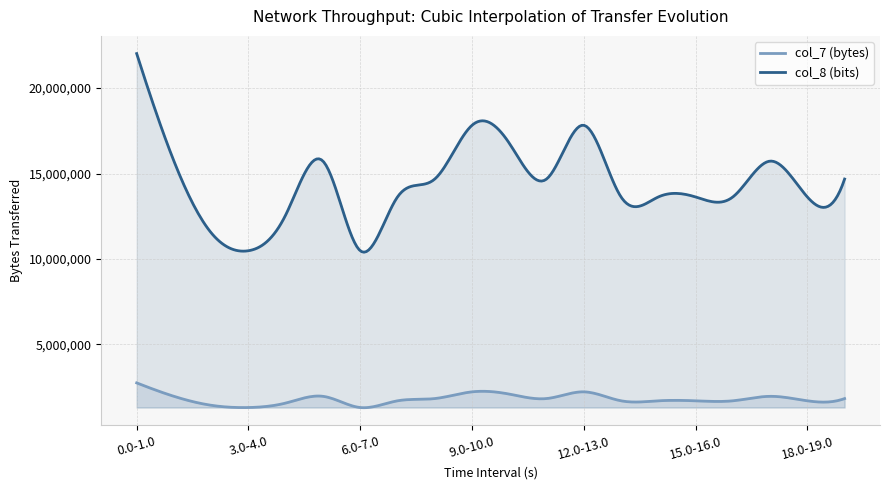

What is the greatest value displayed?

22020096.0